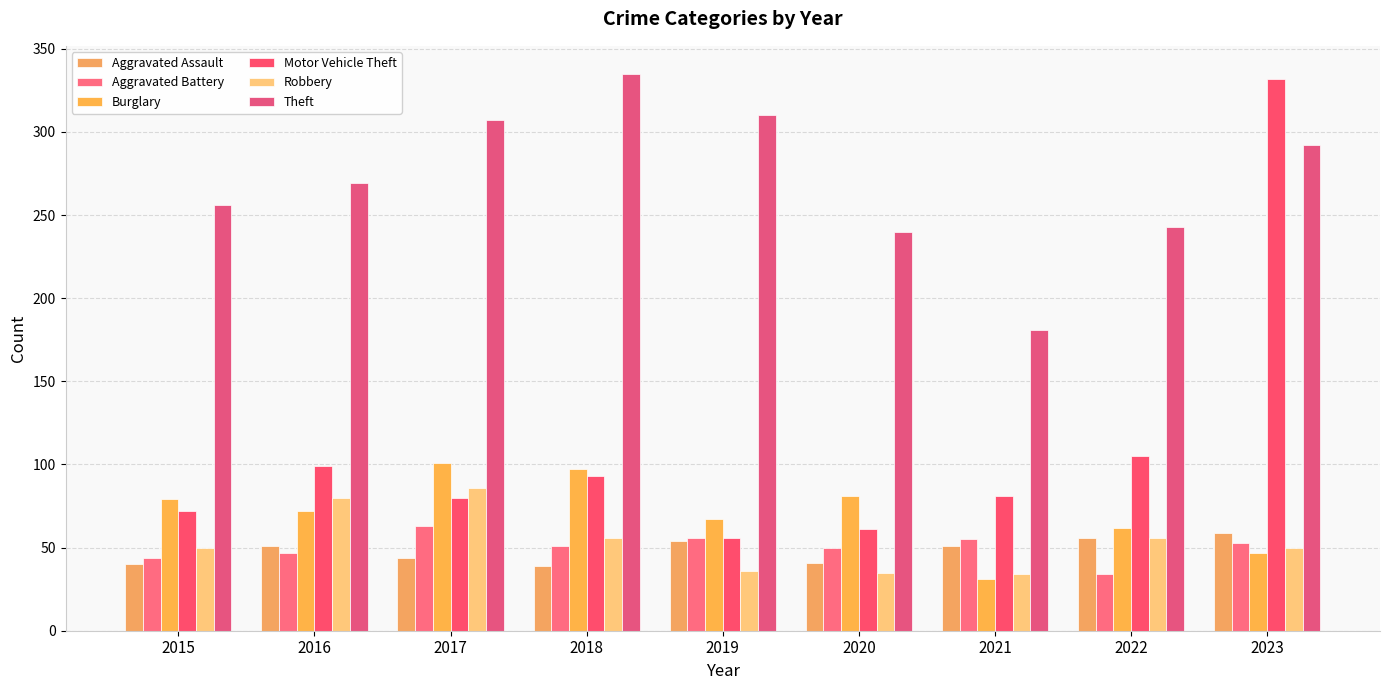

Rank the series at 2019 from lowest to highest value.

Robbery, Aggravated Assault, Aggravated Battery, Motor Vehicle Theft, Burglary, Theft